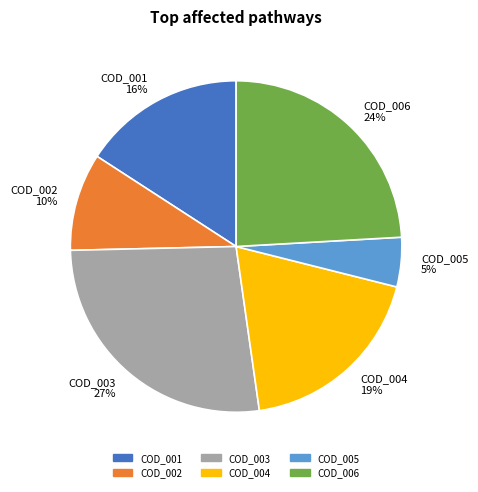

What is the largest slice in the pie chart?

COD_003